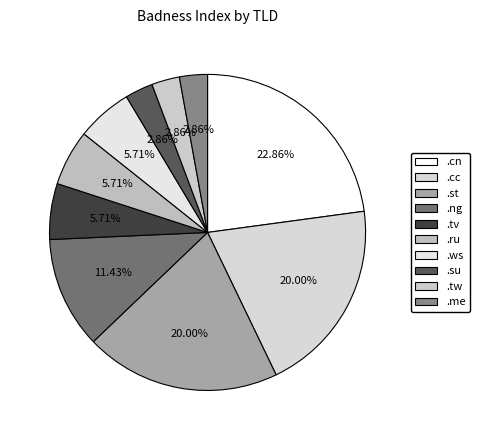

Is there any slice that represents more than half of the pie?

No